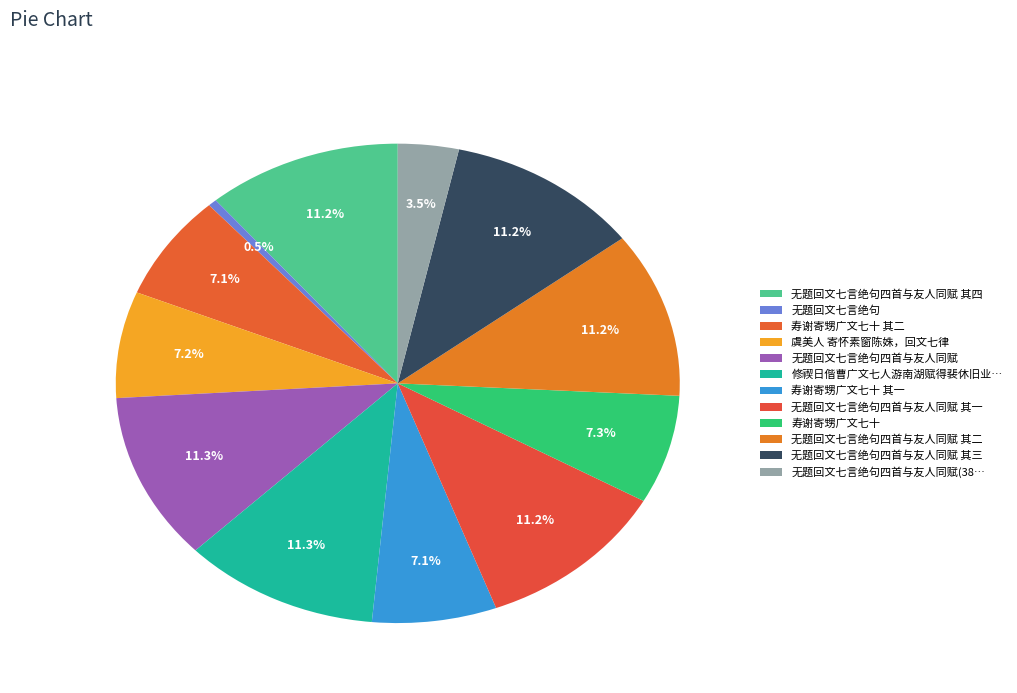

Count the number of slices in the pie.

12